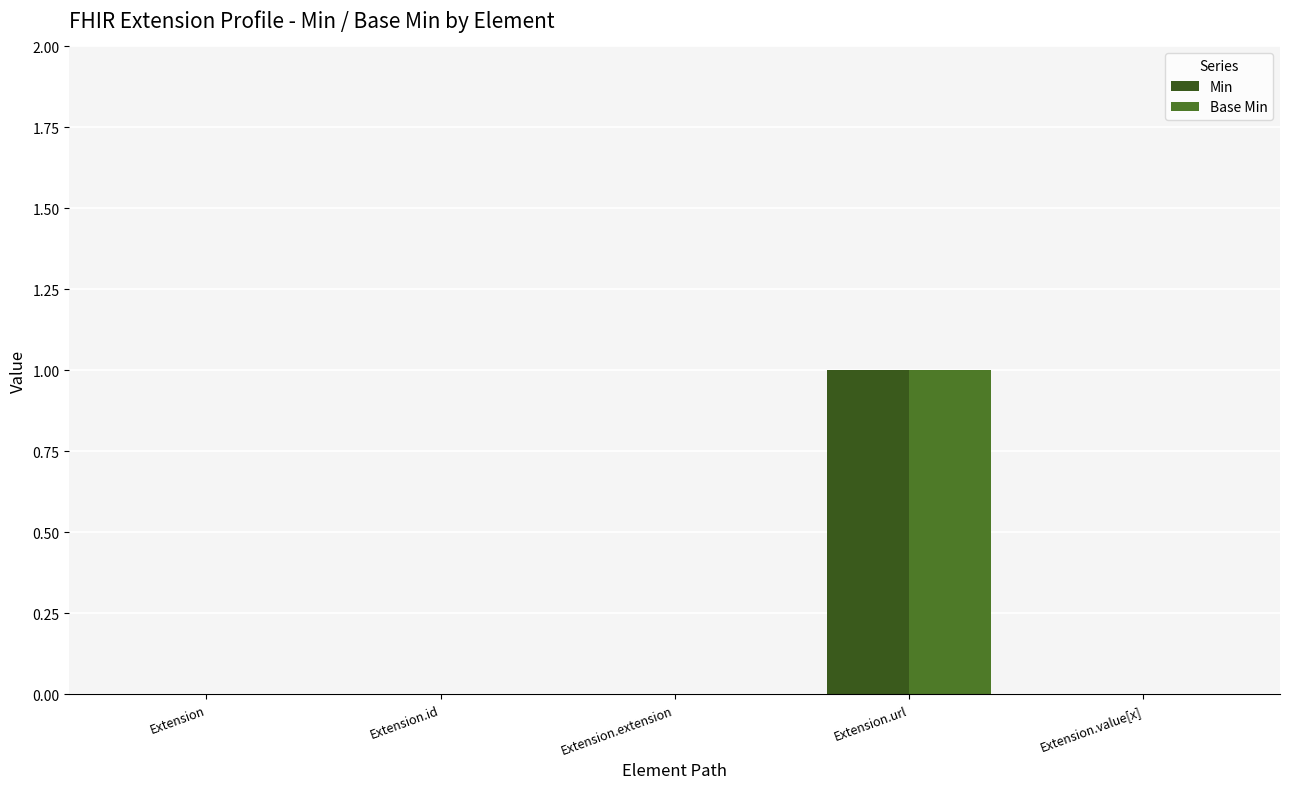

Between Extension.url and Extension.extension, which is larger?

Extension.url